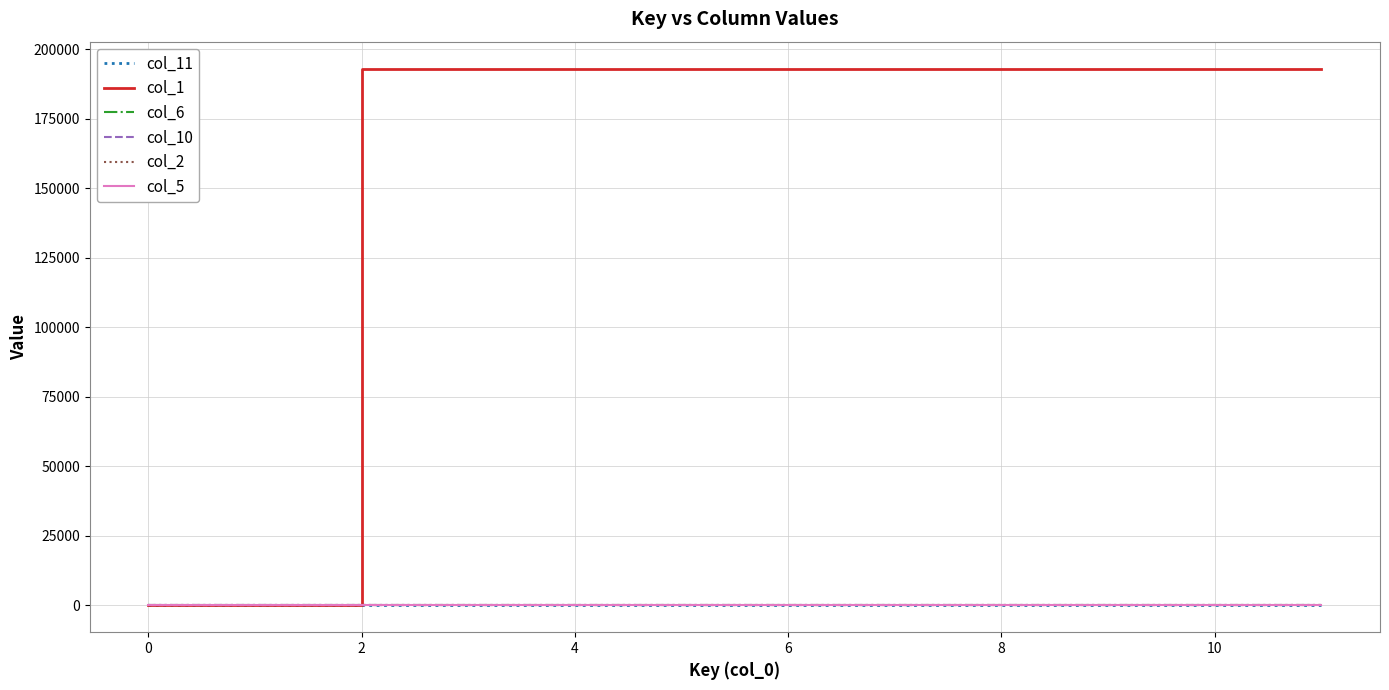

Does the chart have visible grid lines?

Yes